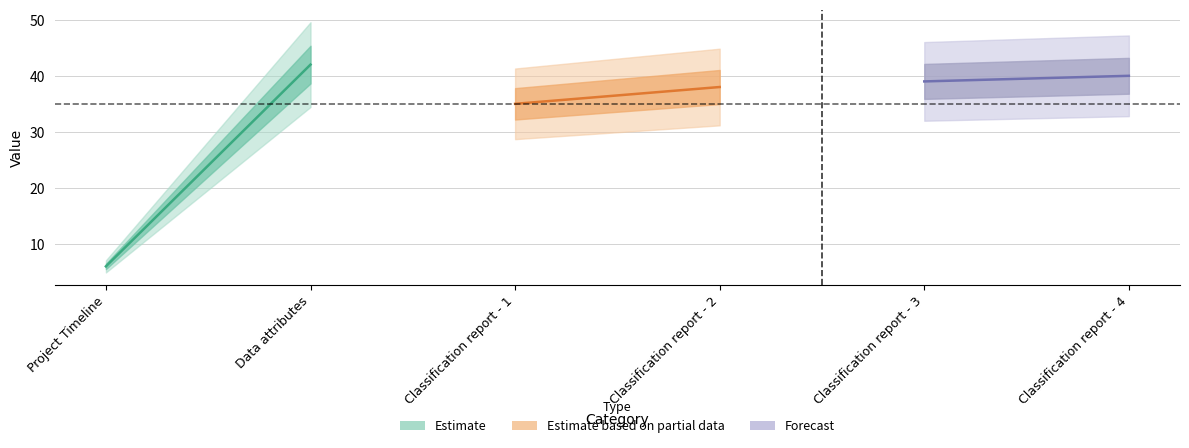

Count the number of categories in the chart.

6